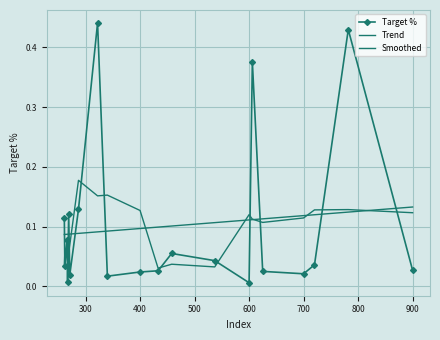

Rank the categories by value from lowest to highest.

600, 267, 340, 271, 700, 400, 625, 433, 900, 262, 720, 537, 458, 266, 261, 269, 287, 606, 782, 322